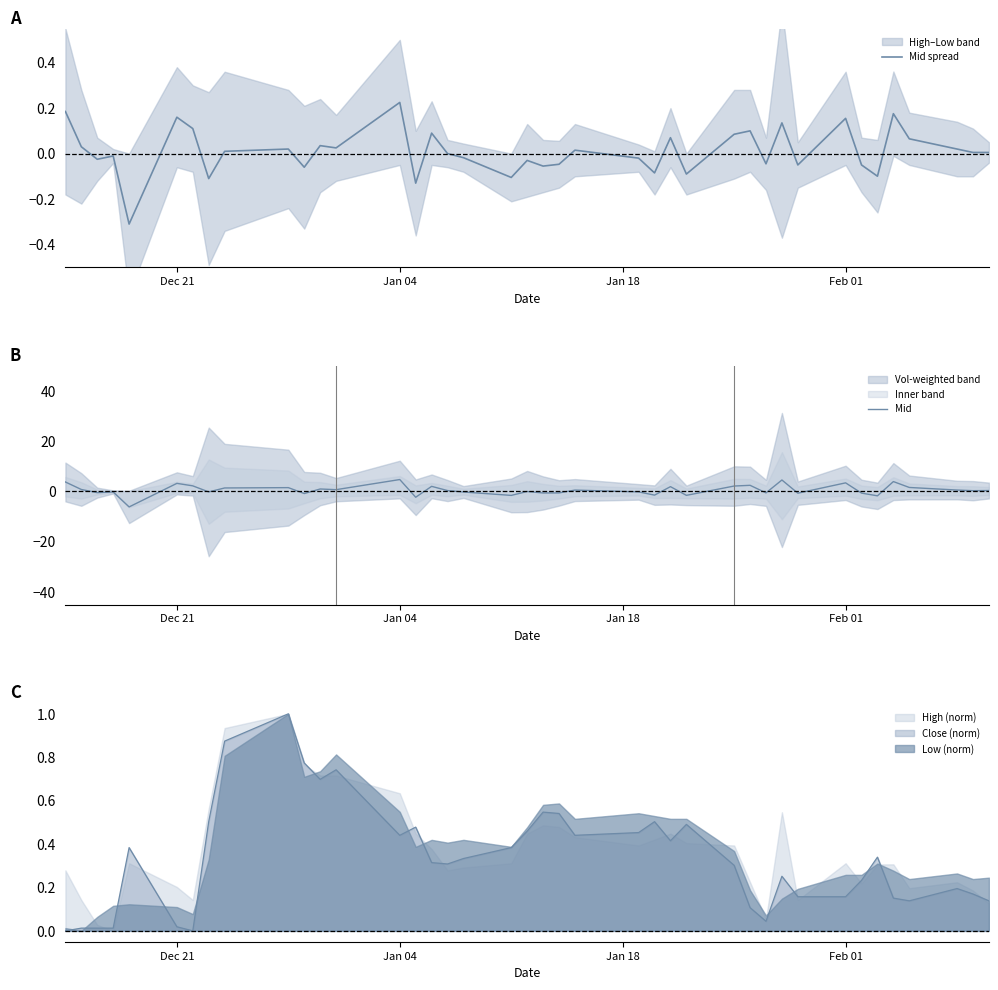

True or false: Mid spread and Mid cross at least once.

True